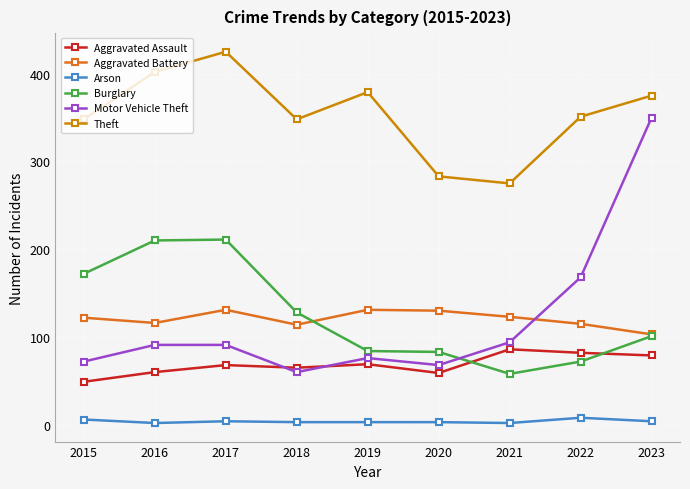

Which series has the widest spread of values?

Motor Vehicle Theft